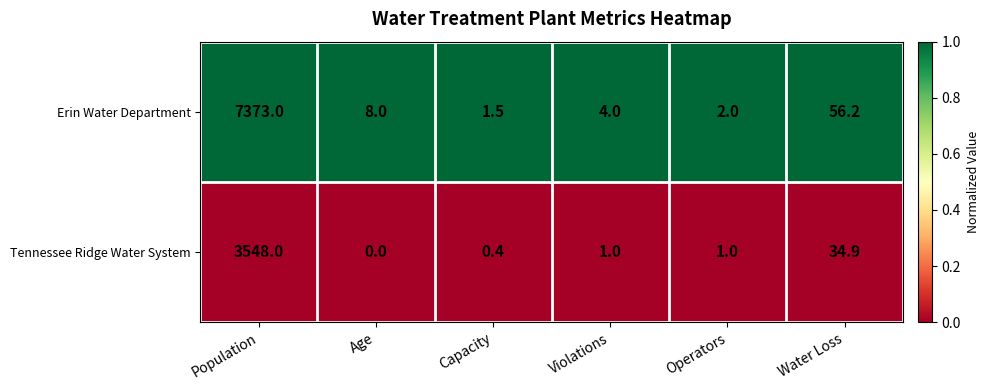

Is it true that Erin Water Department equals 4.0 at Violations?

True